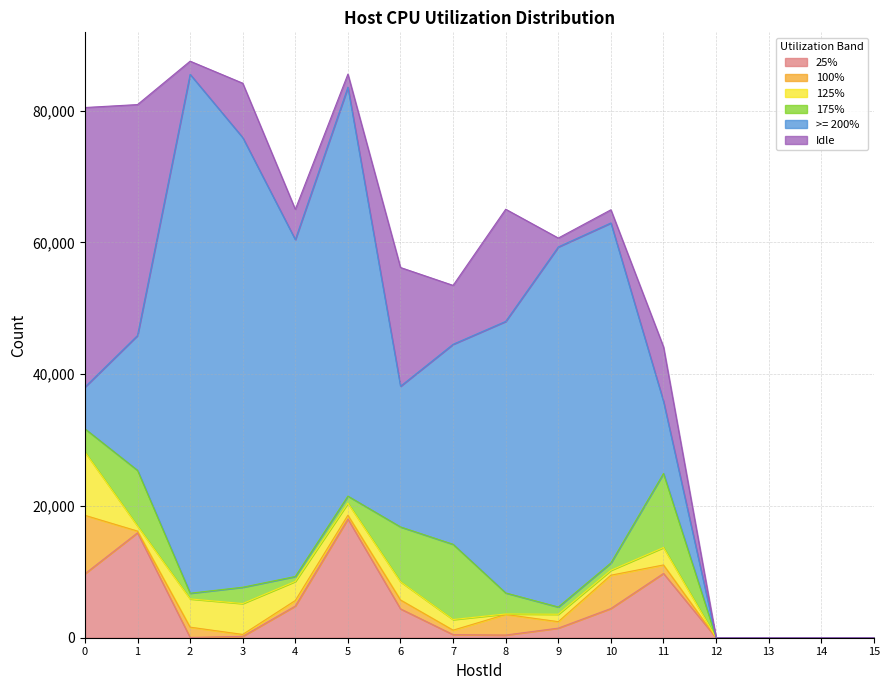

True or false: 100% has a value of 373 at 1.

False